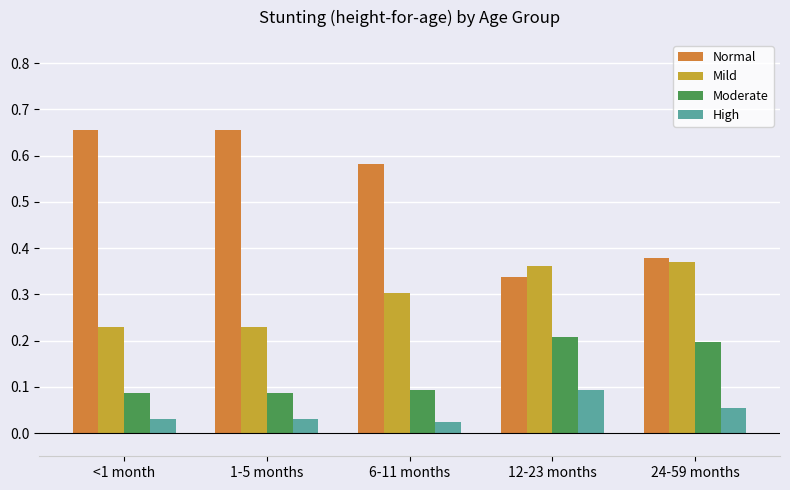

Which series has the largest range (max minus min)?

Normal